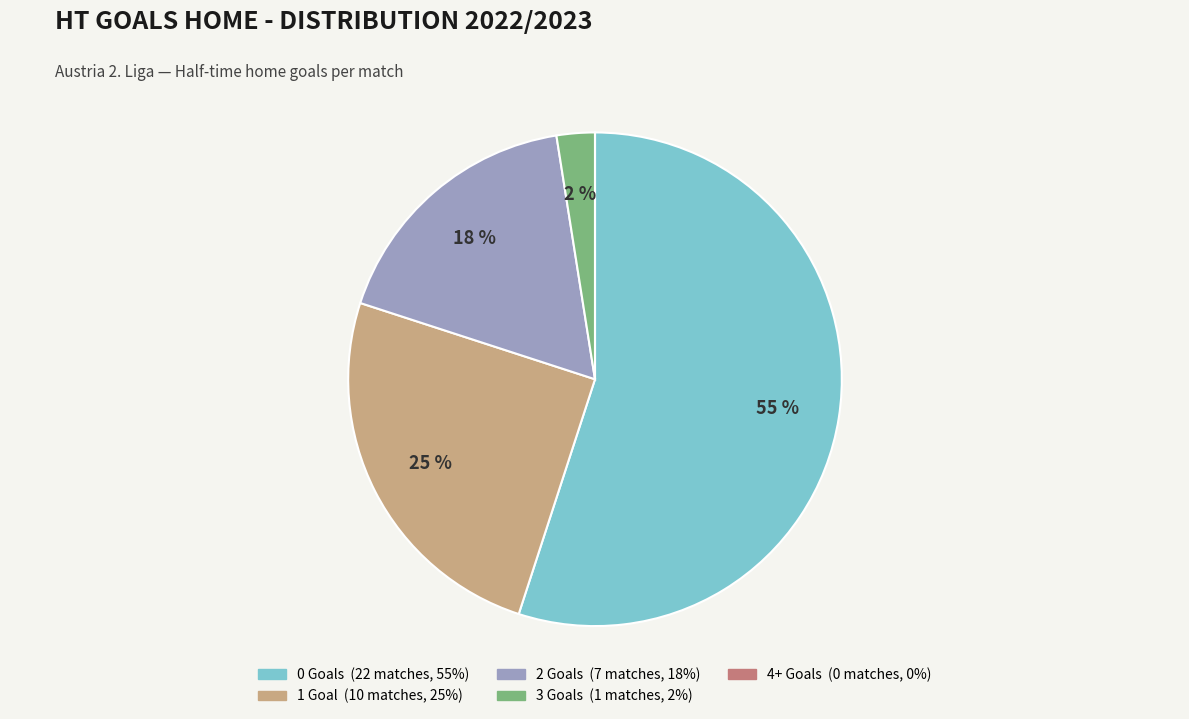

Is there any slice that represents more than half of the pie?

Yes